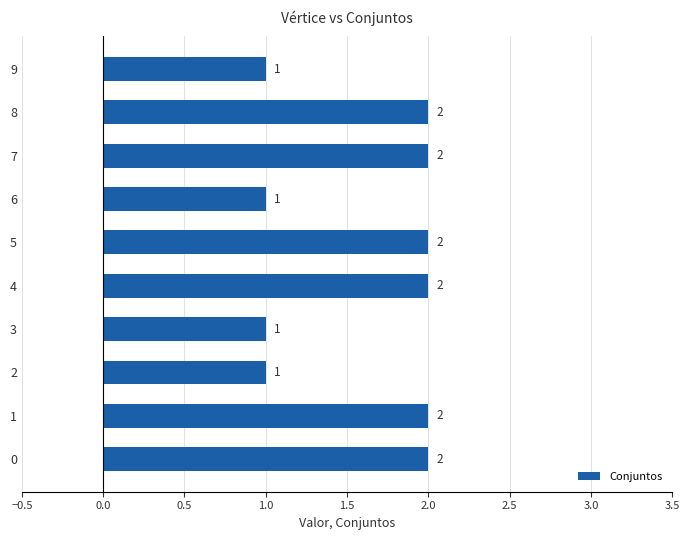

What is the sum of all values?

16